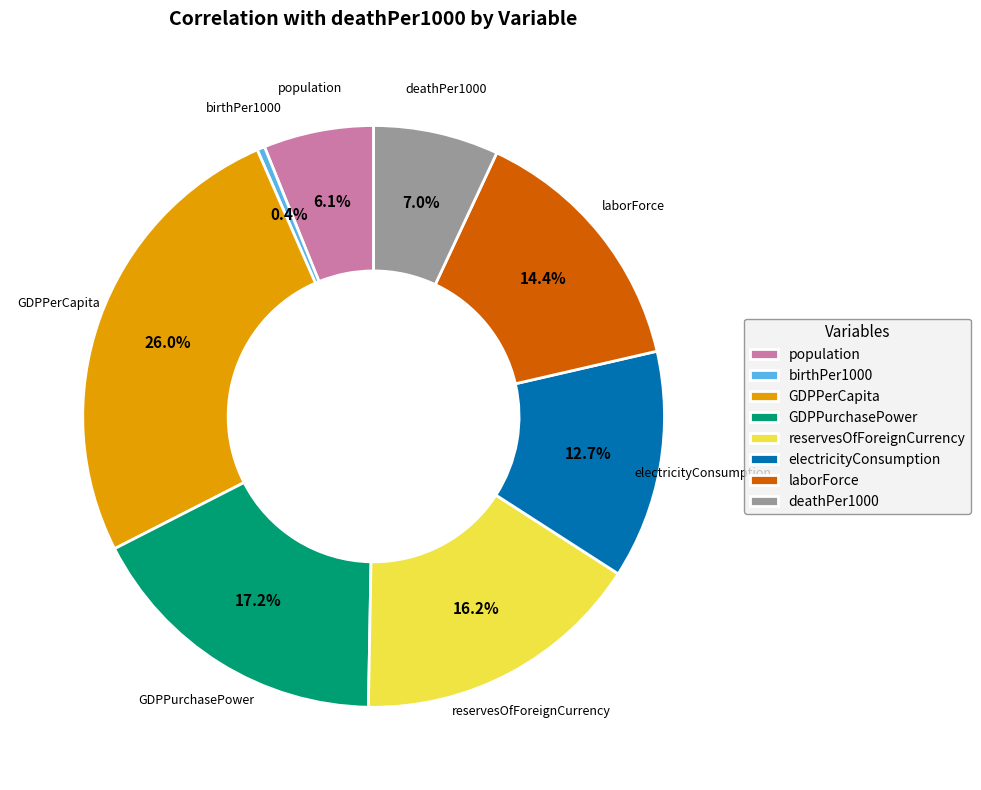

Does population account for over 50% of the chart?

No